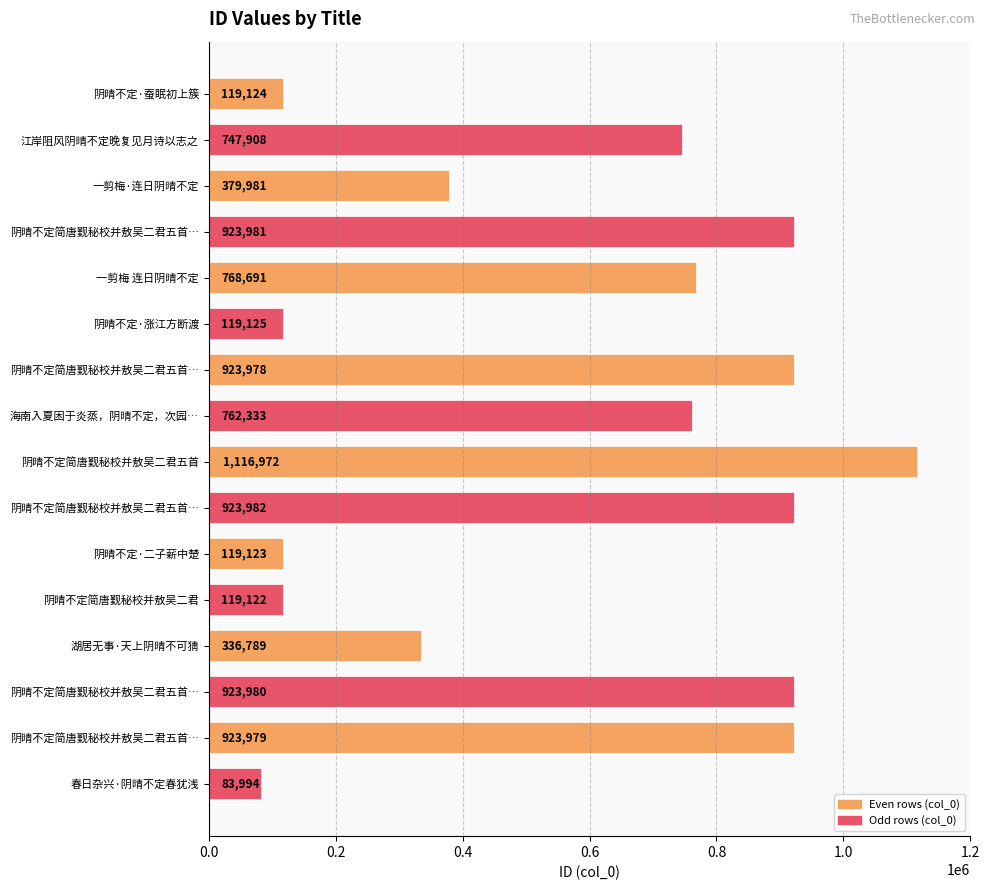

What is the maximum value shown in the chart?

1116972